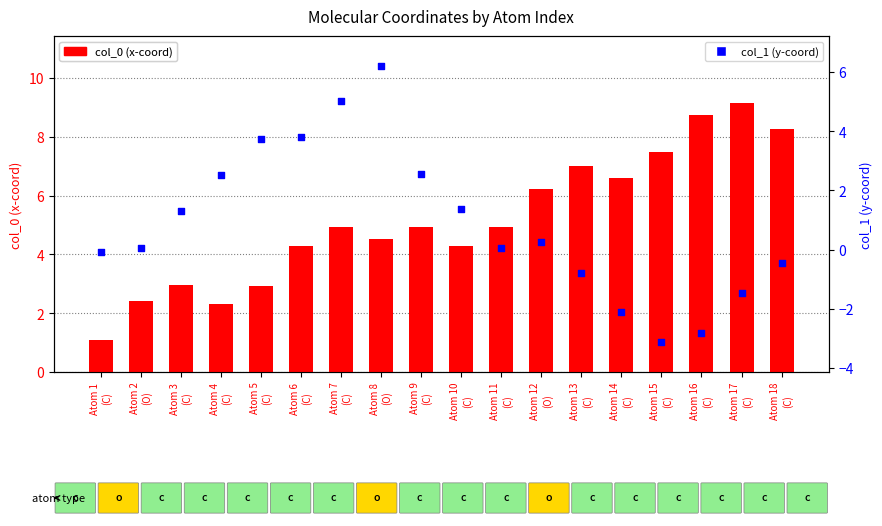

What are all the series names shown in the legend?

col_0 (x-coord), col_1 (y-coord)